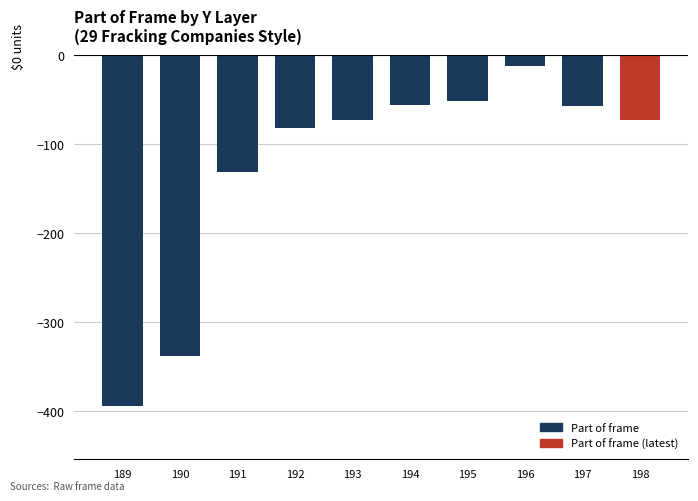

Does the chart contain any negative values?

Yes